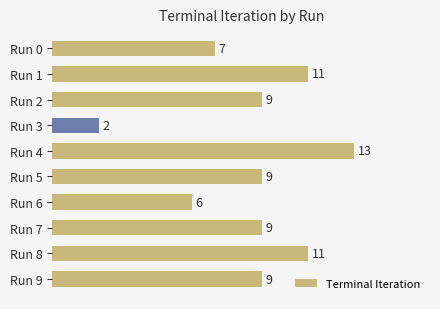

Which label corresponds to the largest value in the chart?

Run 4